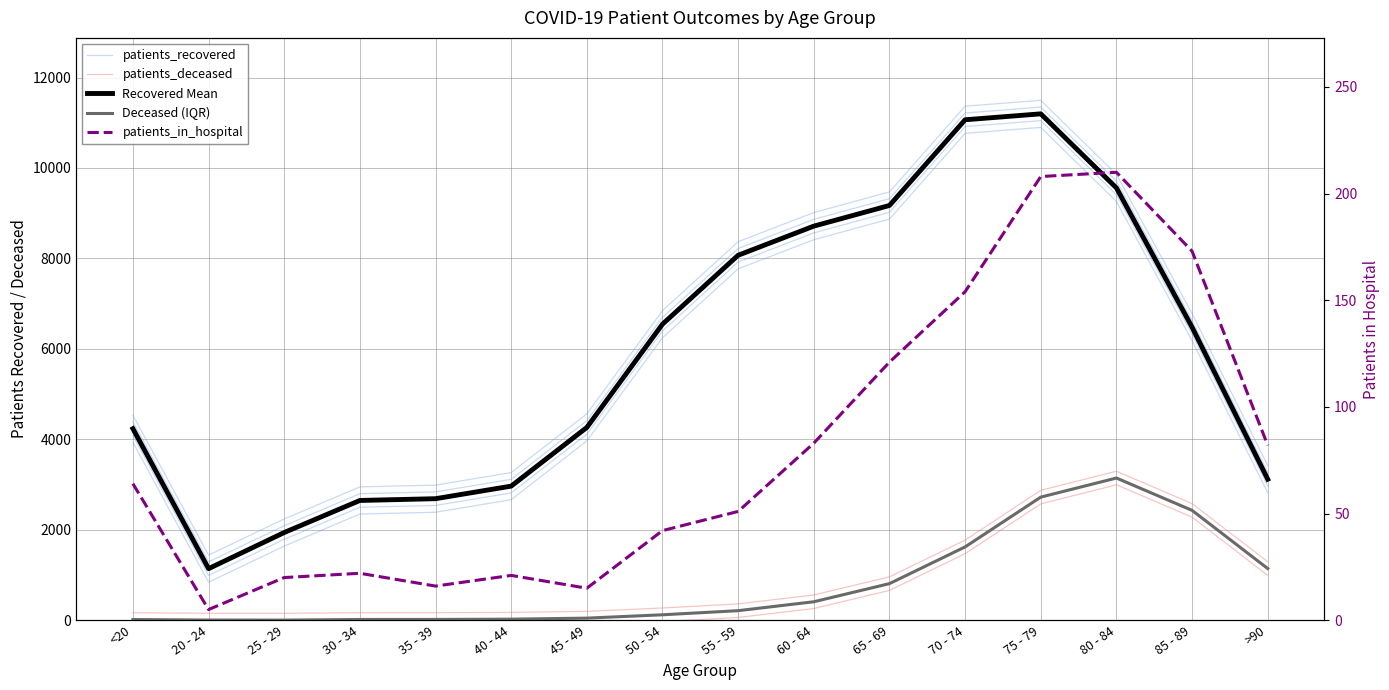

Is it true that Recovered Mean equals 8714 at 60 - 64?

True